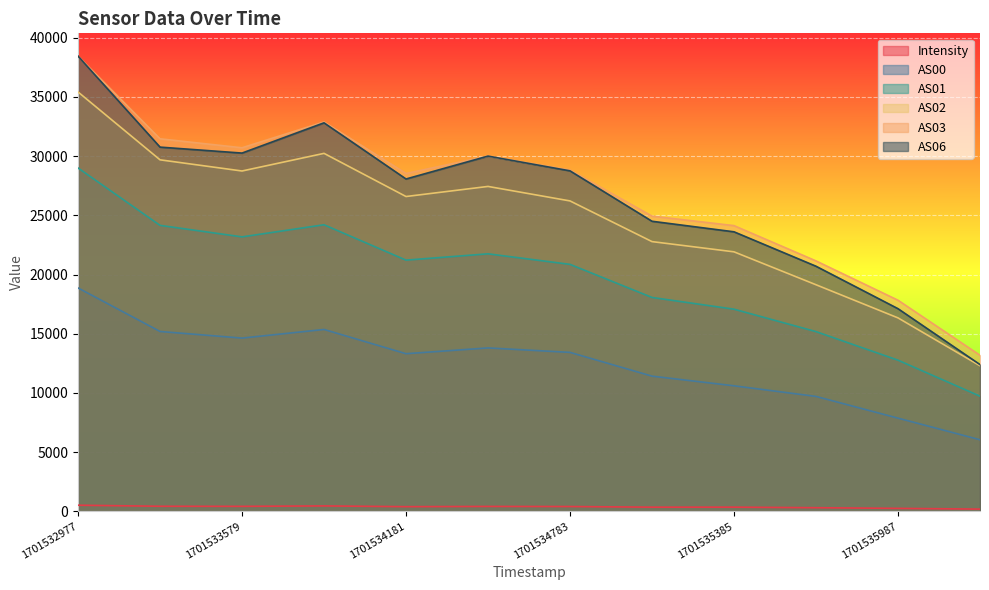

True or false: Intensity and AS06 cross at least once.

False